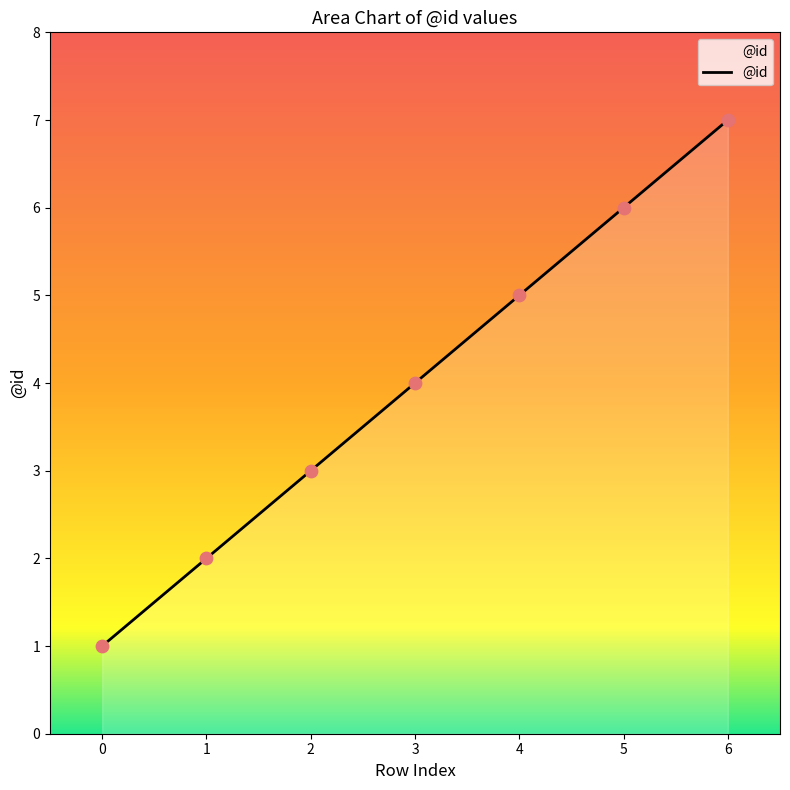

What is the change in value from 3 to 4?

+1